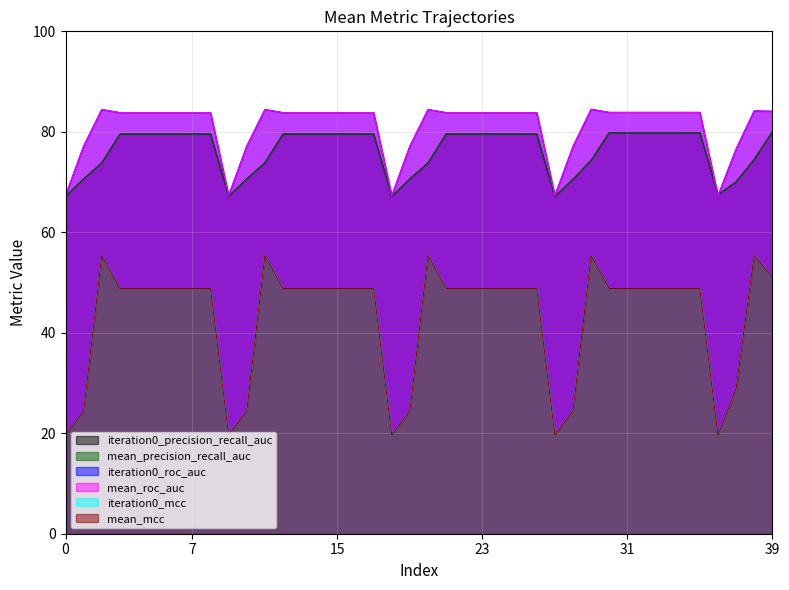

What is the sum of the iteration0_mcc values at 29 and 2?

110.7